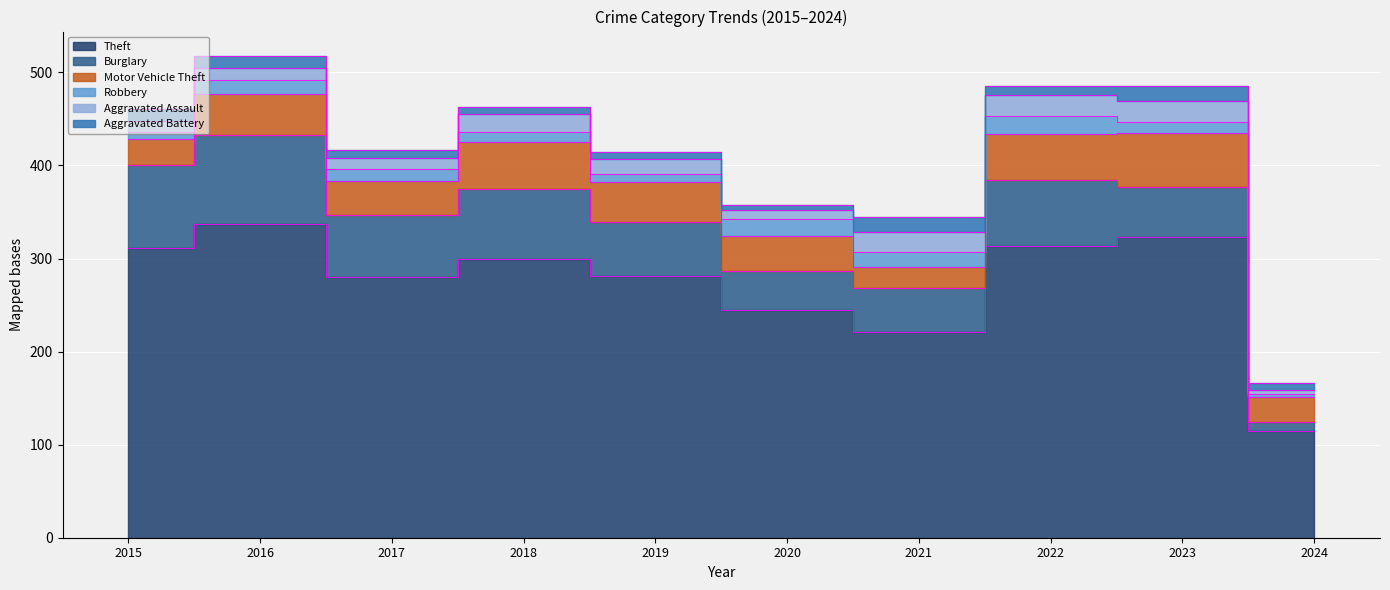

What are all the series names shown in the legend?

Theft, Burglary, Motor Vehicle Theft, Robbery, Aggravated Assault, Aggravated Battery